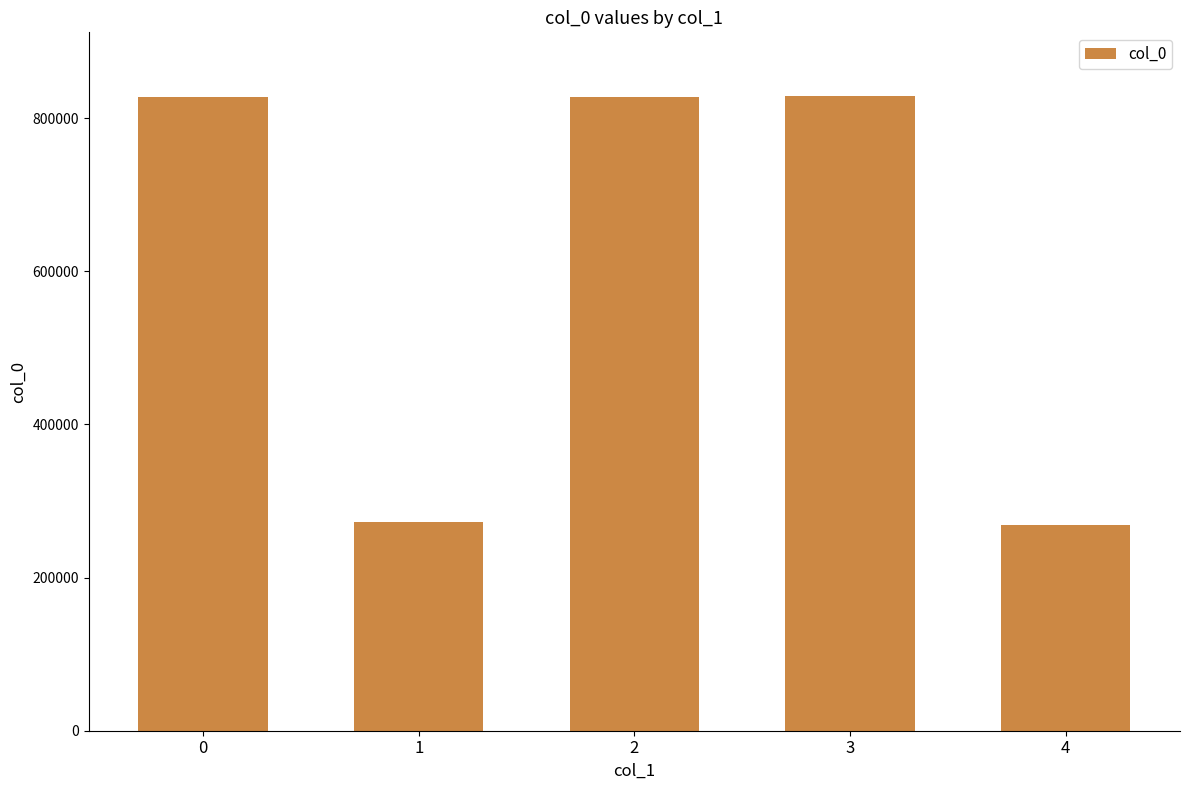

What is the value of the 1st bar from the left?

827799